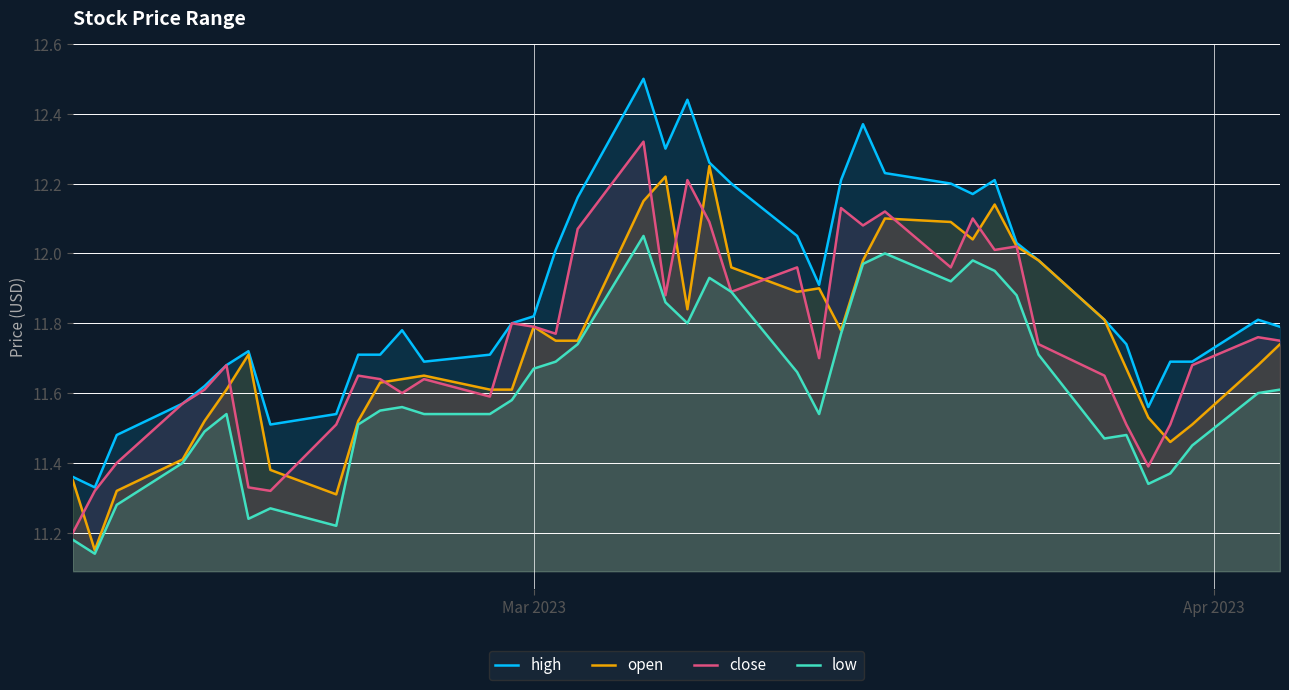

Which series has the widest spread of values?

high